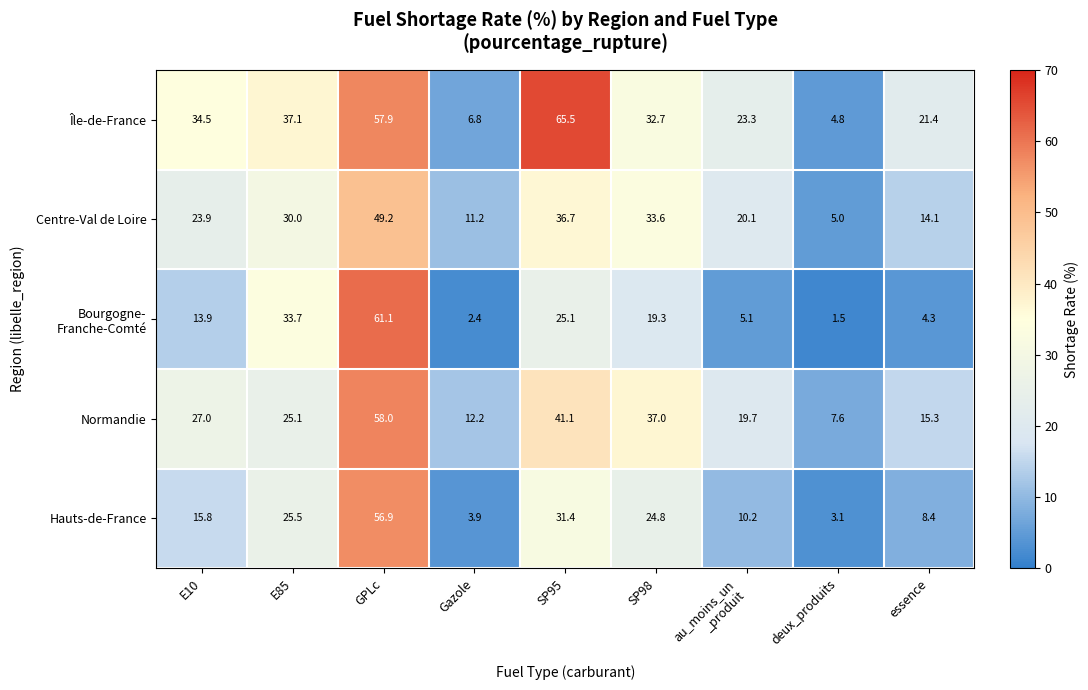

Where does the Normandie series first go above 25?

E10